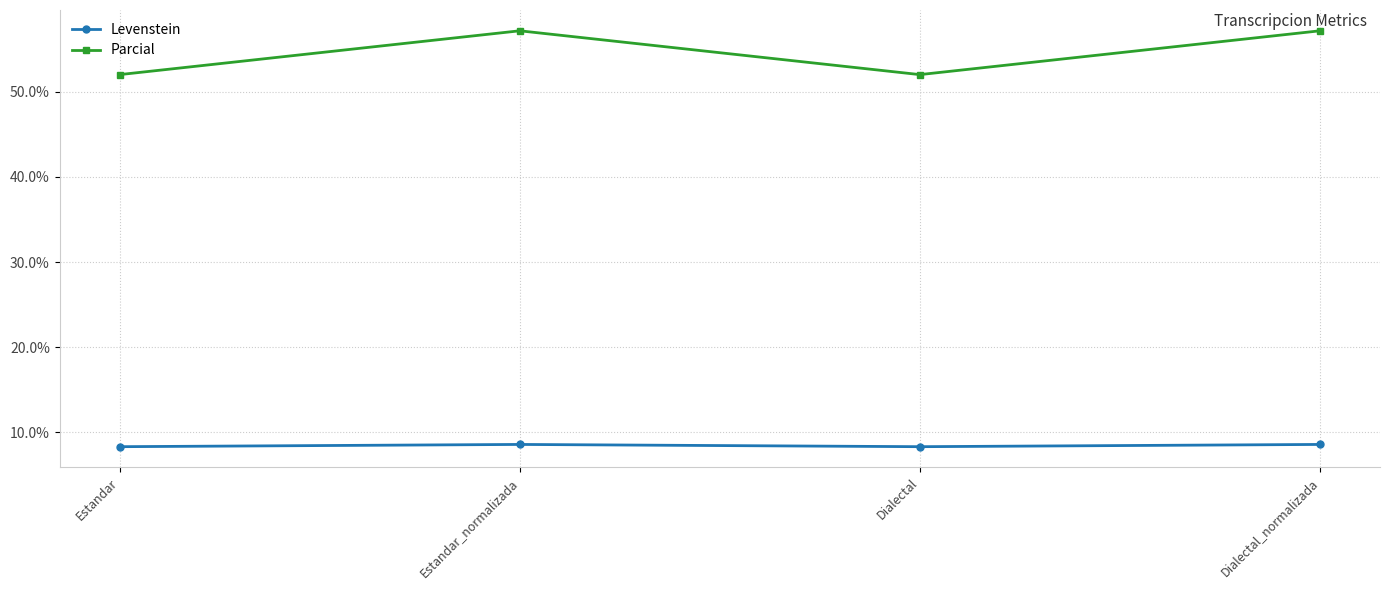

What is the highest value of the Levenstein series?

8.6